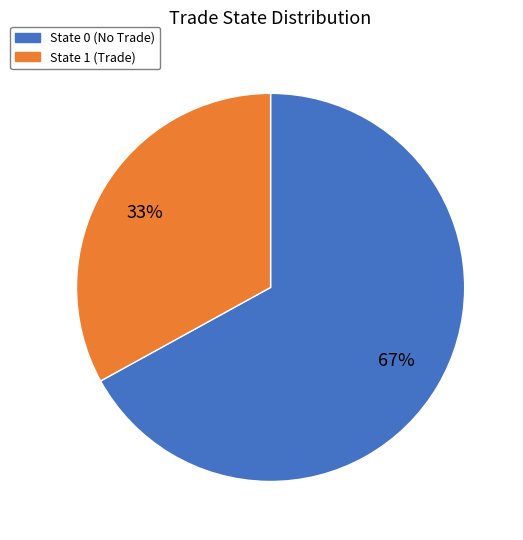

Do State 0 (No Trade) and State 1 (Trade) together represent more than half of the pie?

Yes